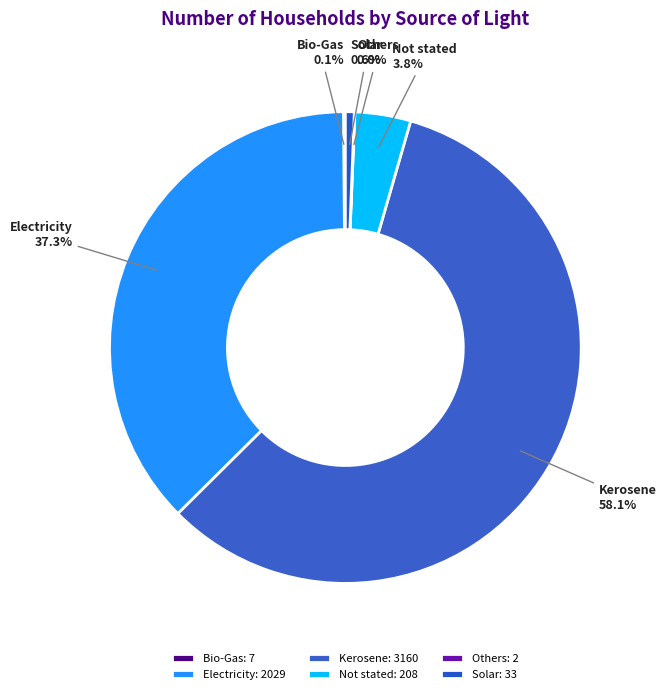

Does Solar represent more than half of the total?

No